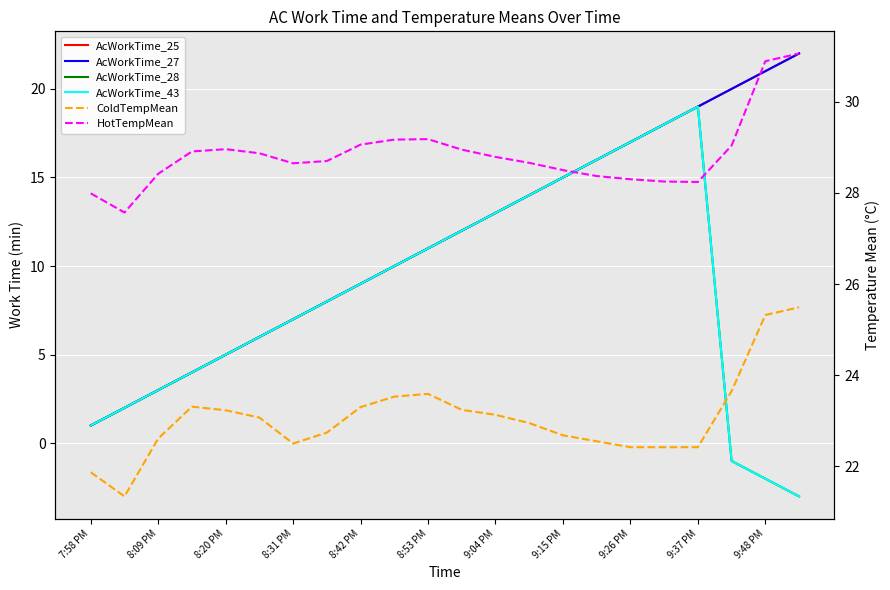

What is the total value across all series at 9:37 PM?

126.7